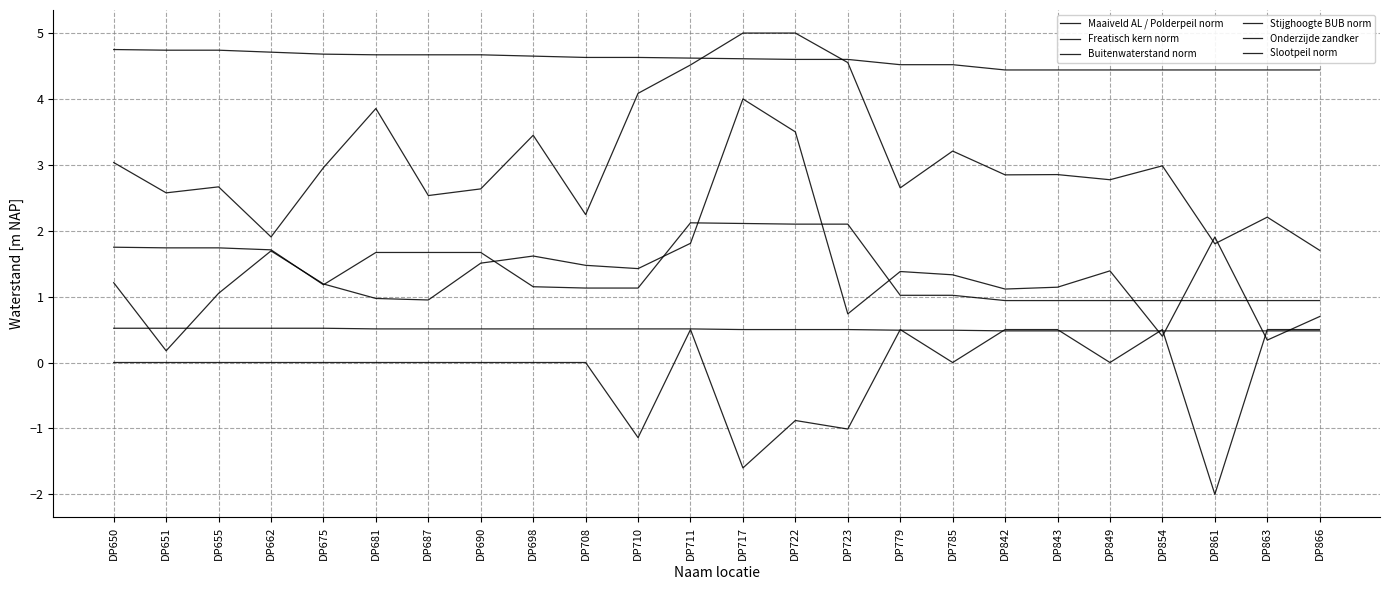

Does the chart display data point markers on the line(s)?

No